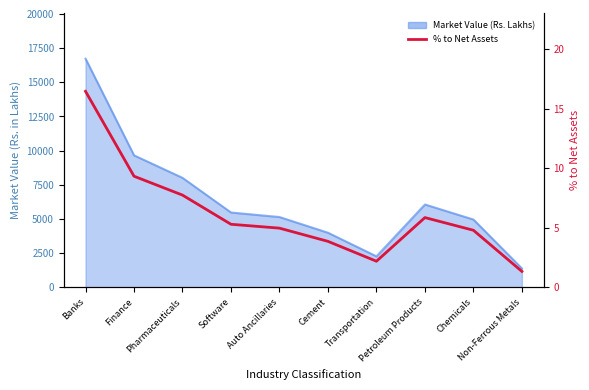

List the labels in order of value, smallest first.

Non-Ferrous Metals, Transportation, Cement, Chemicals, Auto Ancillaries, Software, Petroleum Products, Pharmaceuticals, Finance, Banks